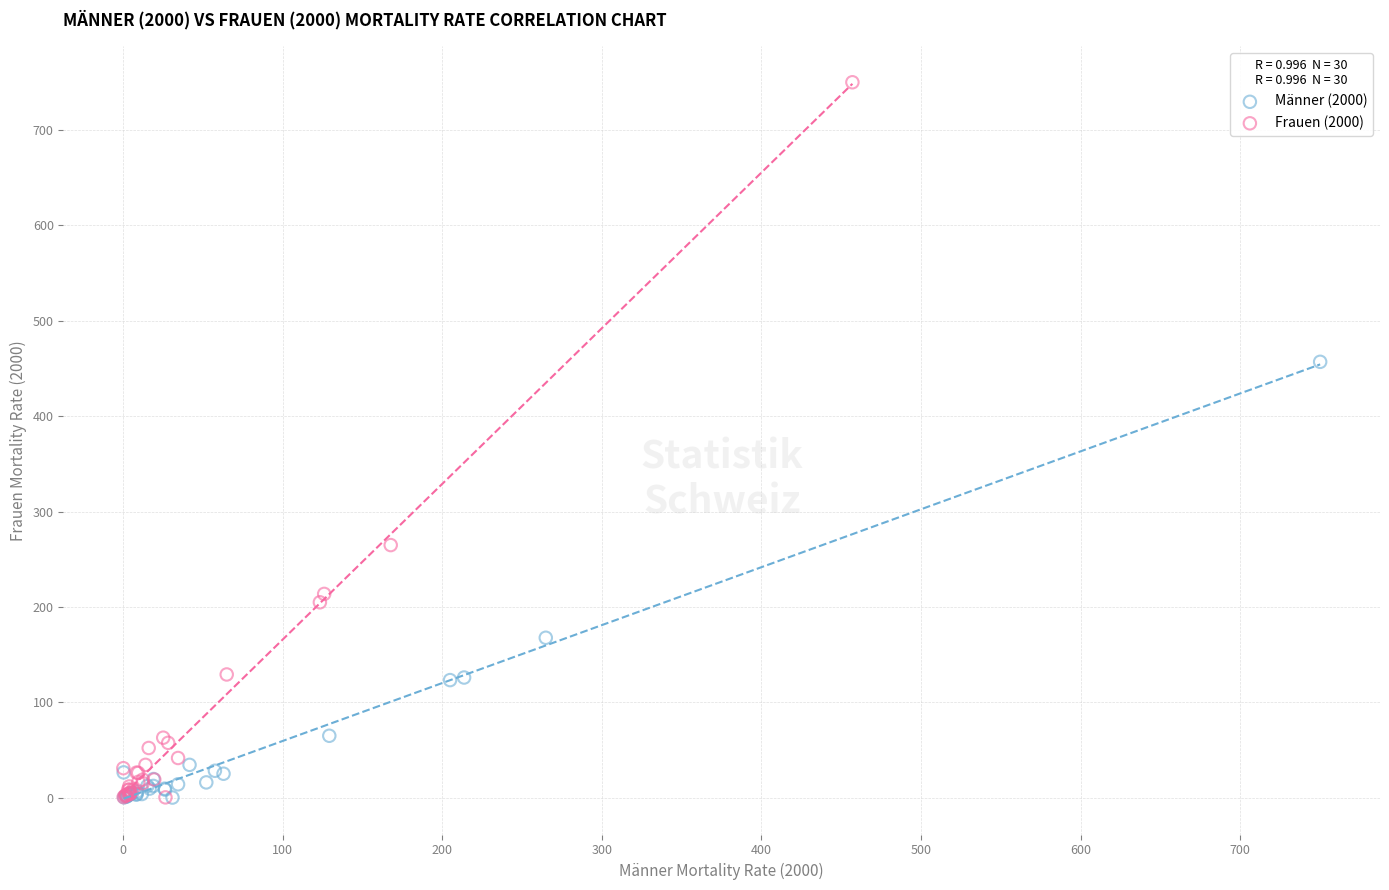

Which series has the largest Y range (max minus min)?

Frauen (2000)